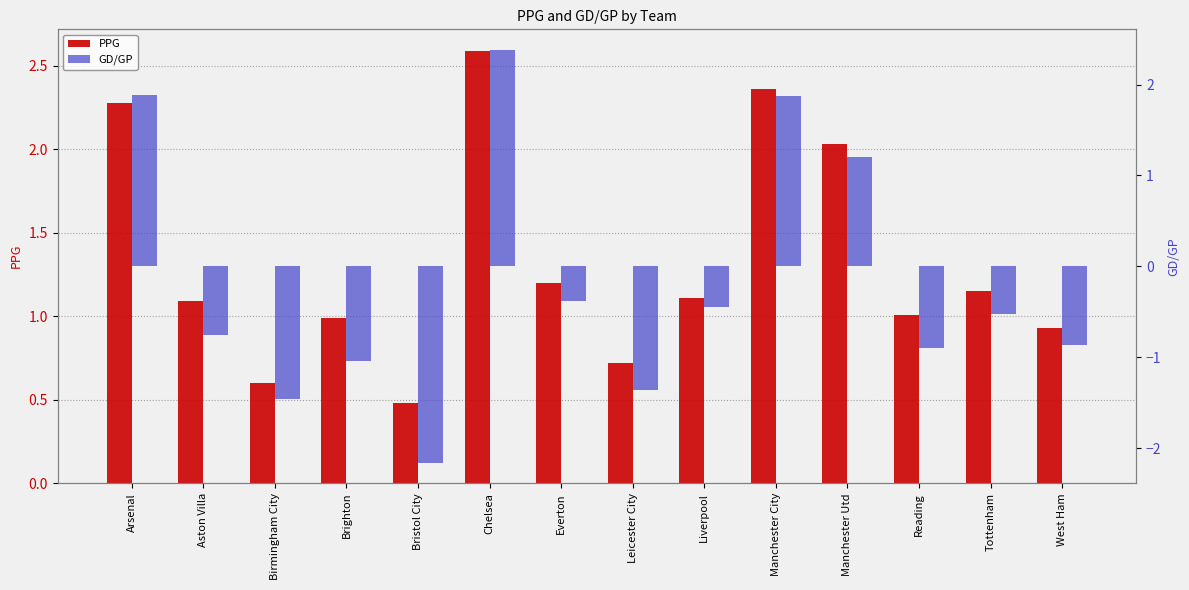

What is the minimum value for GD/GP?

-2.2